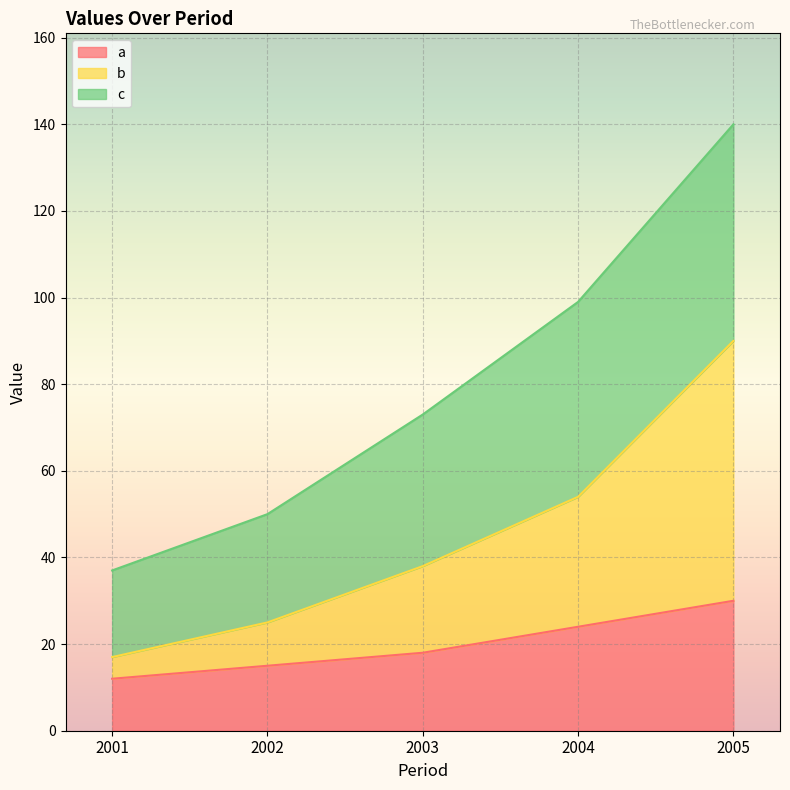

Rank the series at 2001 from highest to lowest value.

b, a